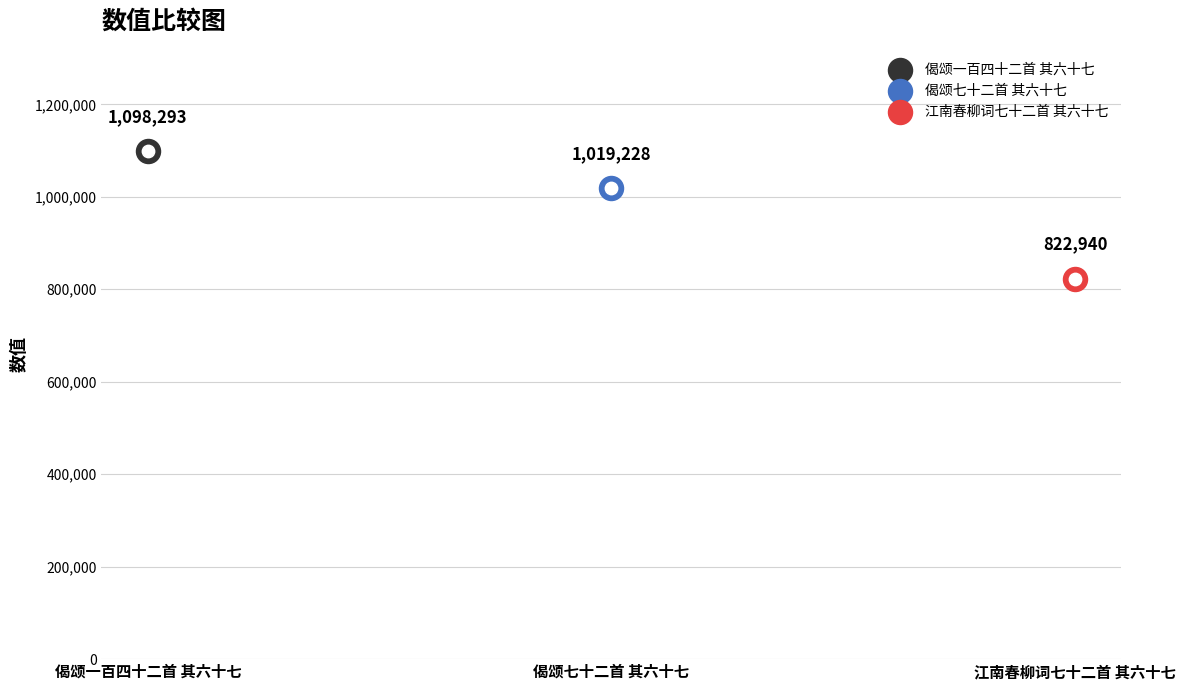

What is the change in value from 偈颂七十二首 其六十七 to 江南春柳词七十二首 其六十七?

-196288